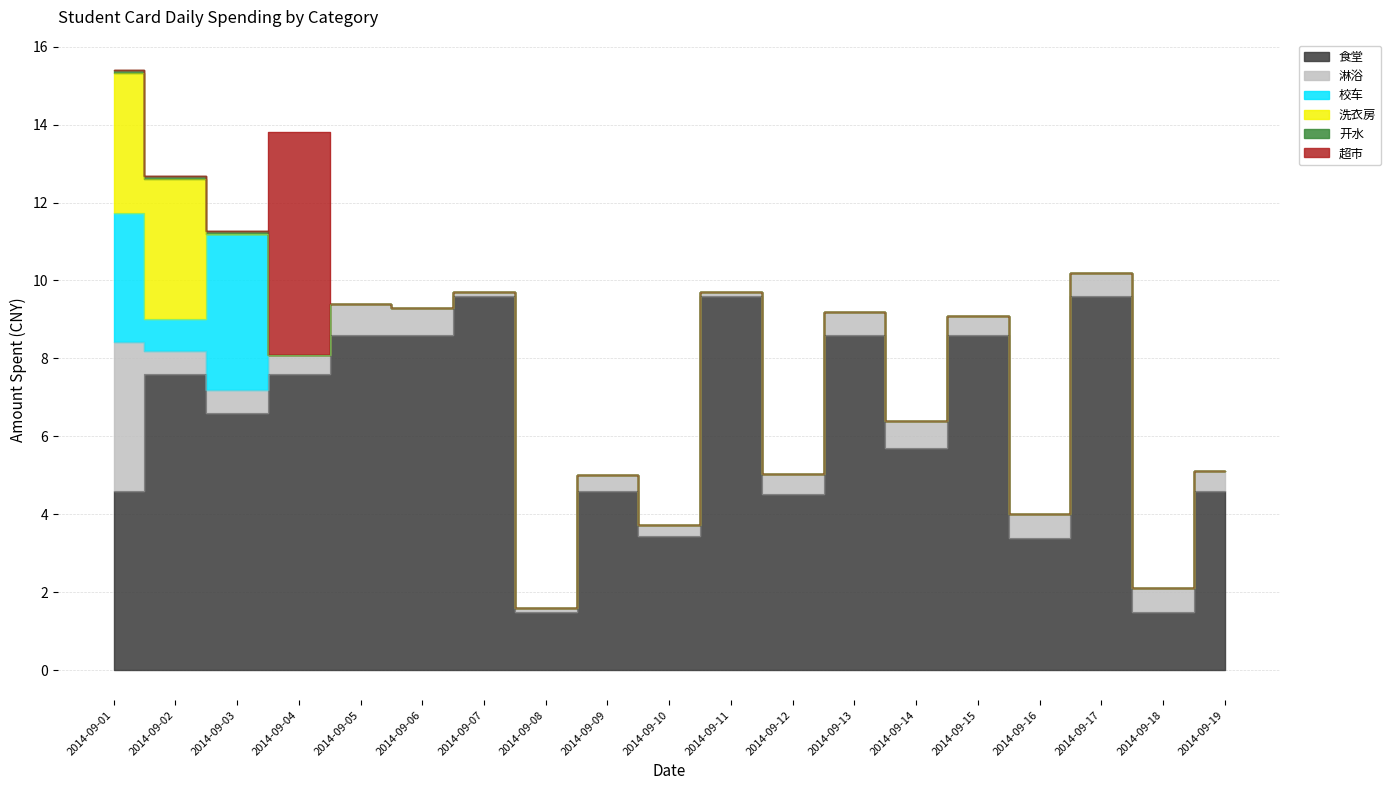

How many interior local valleys does the 淋浴 series have?

3